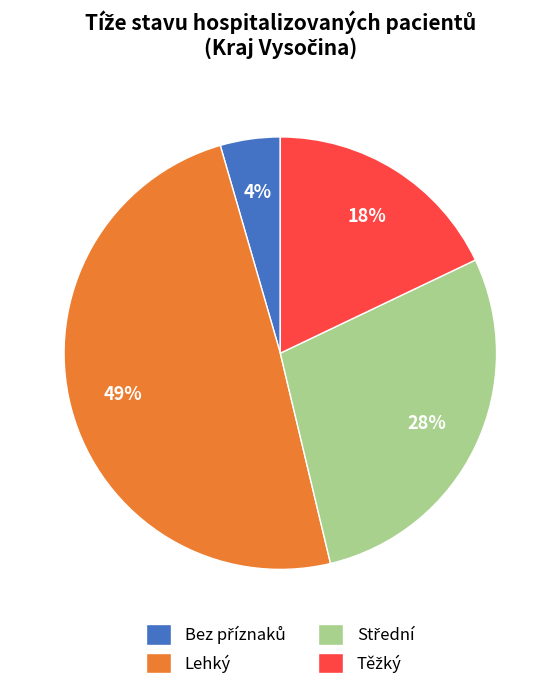

Is there any slice that represents more than half of the pie?

No